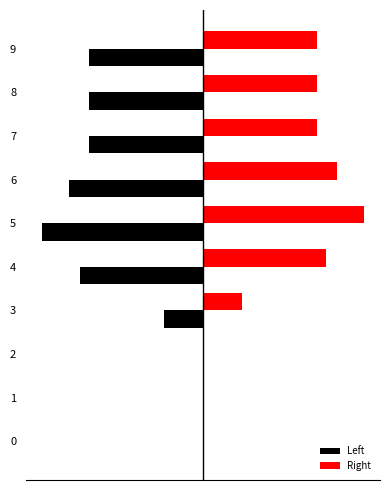

What are all the series names shown in the legend?

Left, Right